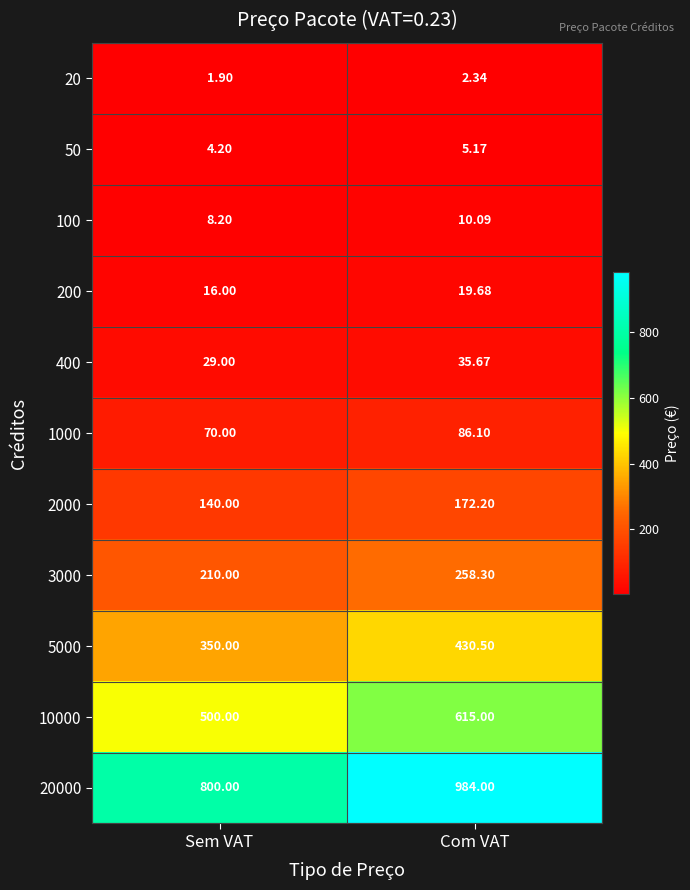

At which category is the sum across all series the highest?

Com VAT